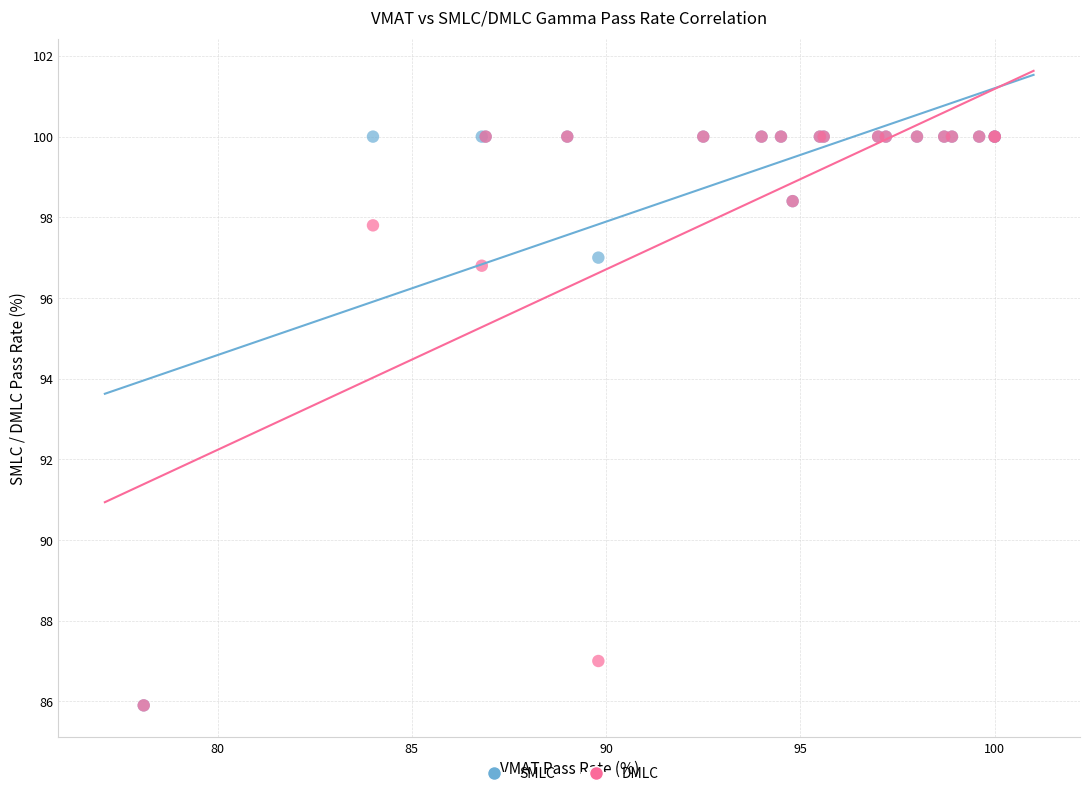

Across all series, what Y value is closest to 92?

96.8